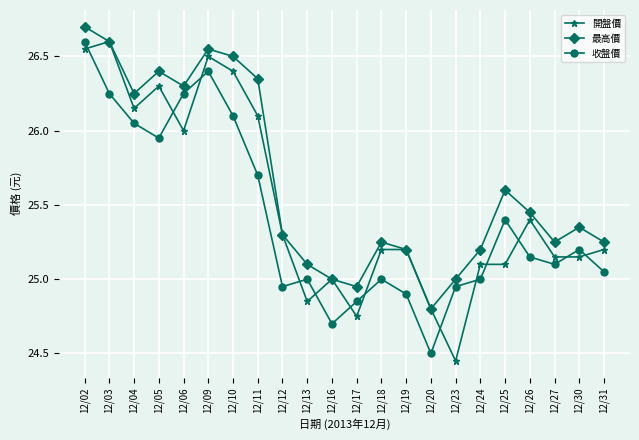

What is the difference between the second highest and minimum values in the 最高價 series?

1.8